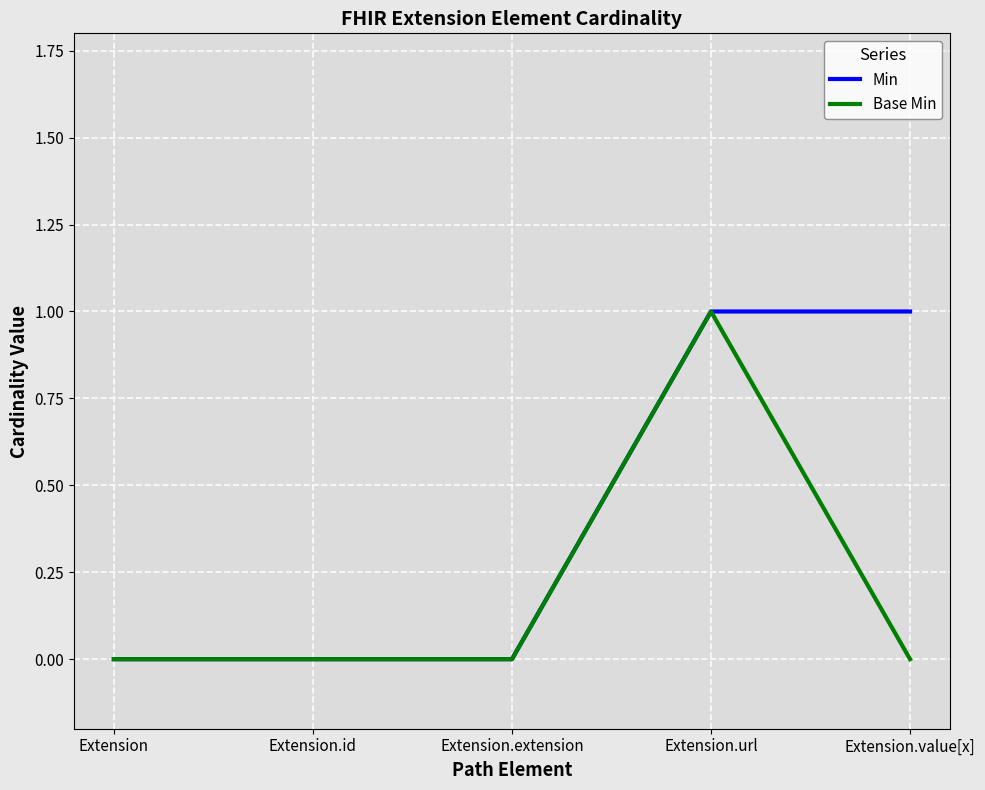

What position from the left is Extension?

1